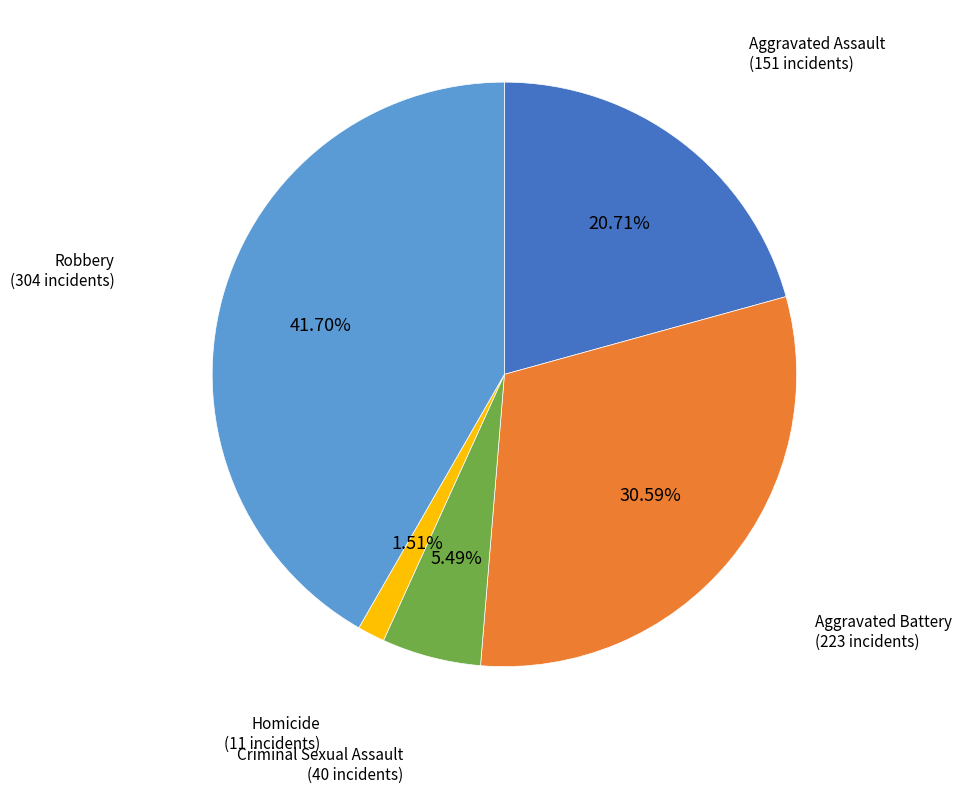

Count the number of slices in the pie.

5